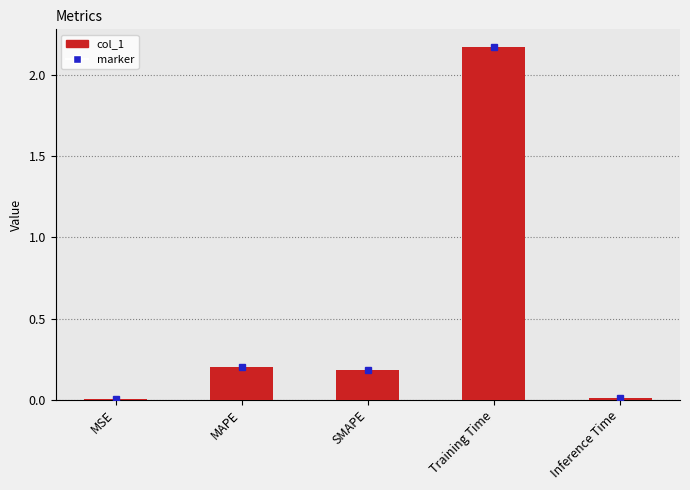

Are the bars horizontal?

No